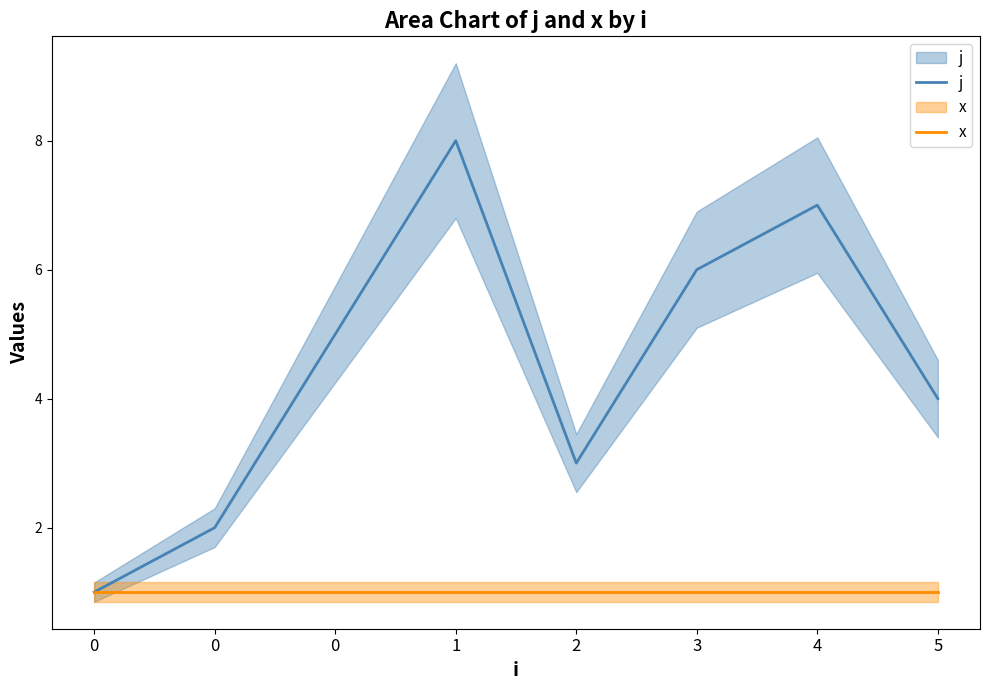

What are all the series names shown in the legend?

j, x